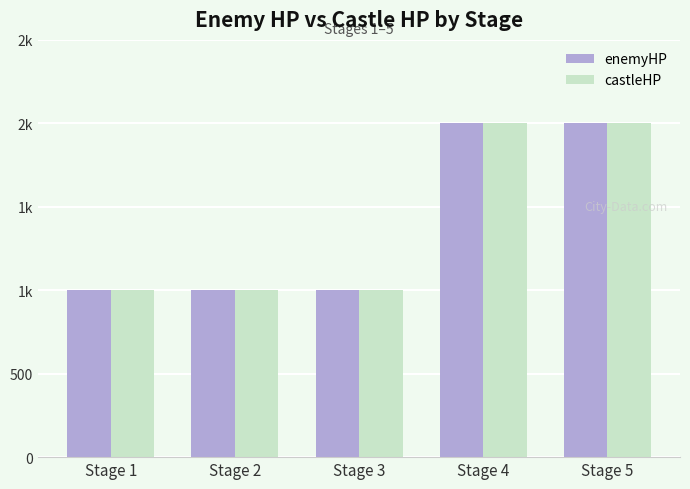

What are all the series names shown in the legend?

enemyHP, castleHP